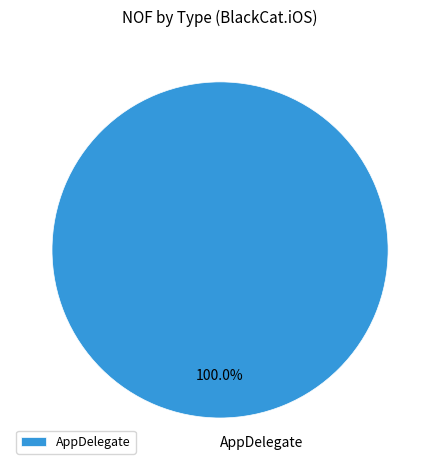

Rank the categories by value from lowest to highest.

AppDelegate